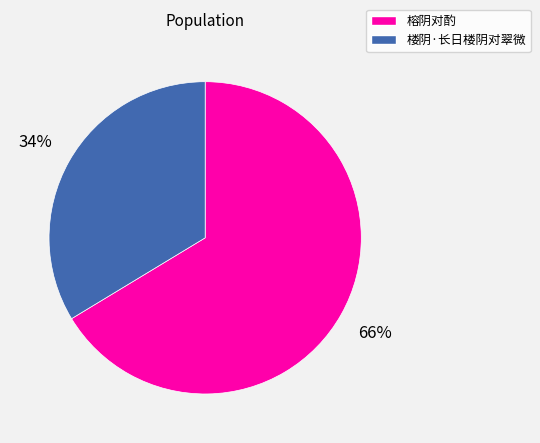

How many slices are in this pie chart?

2